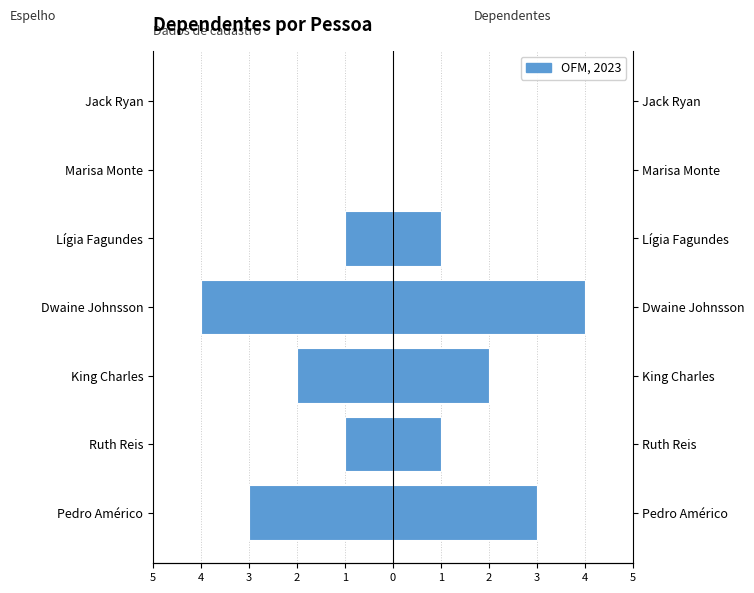

How many groups of bars are there?

7